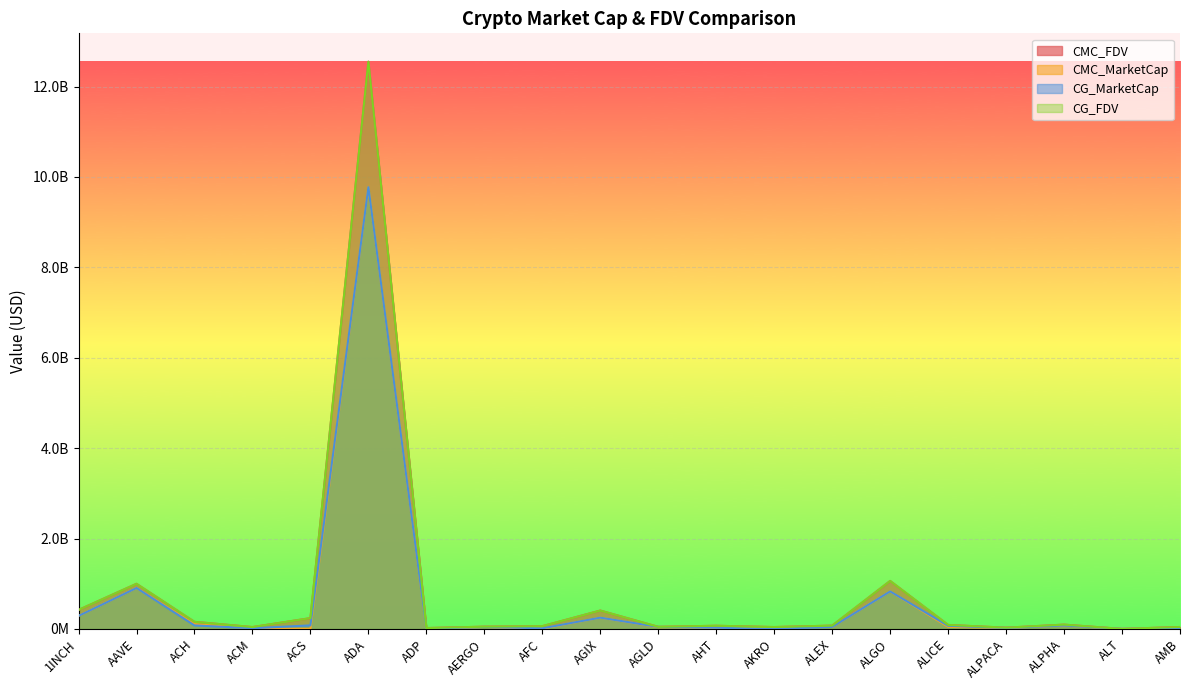

Reading left to right, list all the values displayed in this chart.

CMC_FDV: 419908963	998197801	156445378	41117433	238355463	12549873054	18642179	49477588	60609491	405904884	45902791	69503949	41211411	72813516	1060882122	87789324	27262849	94754230	0	42566352
CMC_MarketCap: 288371471	906582389	103516040	14891251	0	9772268466	3380582	43663417	7076687	249134609	40257043	26045891	35738995	43838020	829645672	45035283	21882565	75578275	0	10574458
CG_MarketCap: 288124542	905839309	77341762	14945760	77987009	9773568057	3364681	43540277	13374922	249066140	44342096	26365502	824228	44613345	830215146	68325176	21900805	75613876	0	10595990
CG_FDV: 419908963	998197801	156445378	41117433	238355463	12549873054	18642179	49477588	60609491	405904884	45902791	69503949	41211411	72813516	1060882122	87789324	27262849	94754230	0	42566352